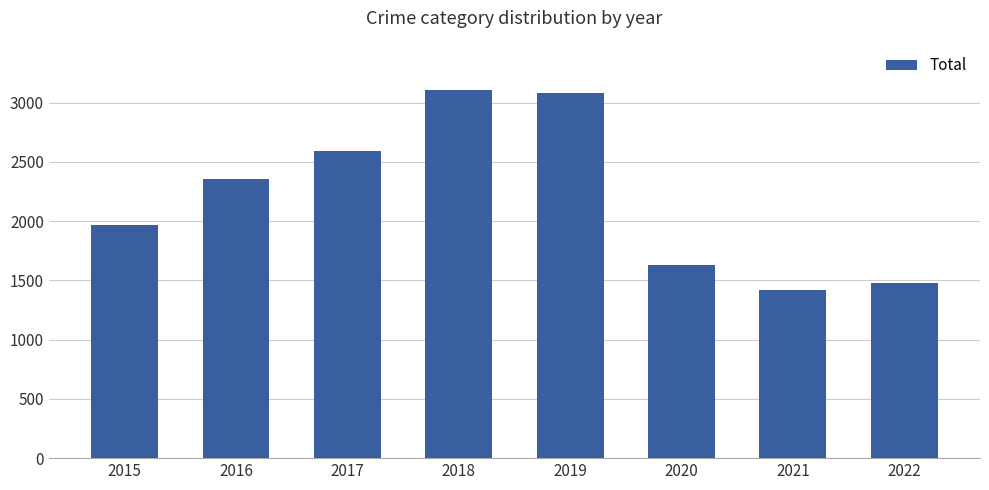

What is the value of the 3rd bar from the left?

2592